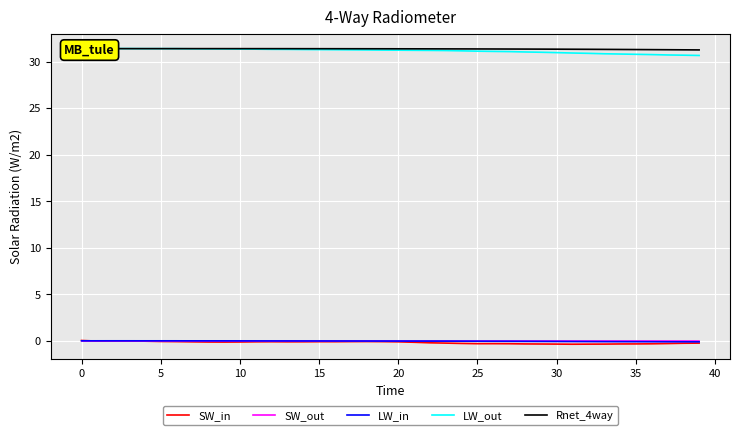

How many values in LW_in are above zero?

3